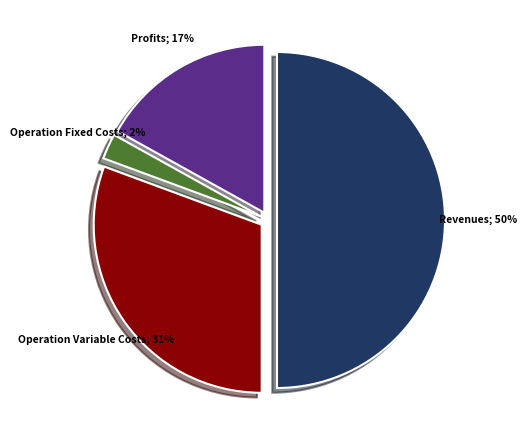

To the nearest percent, what is the difference between the largest and smallest slice percentages?

48%